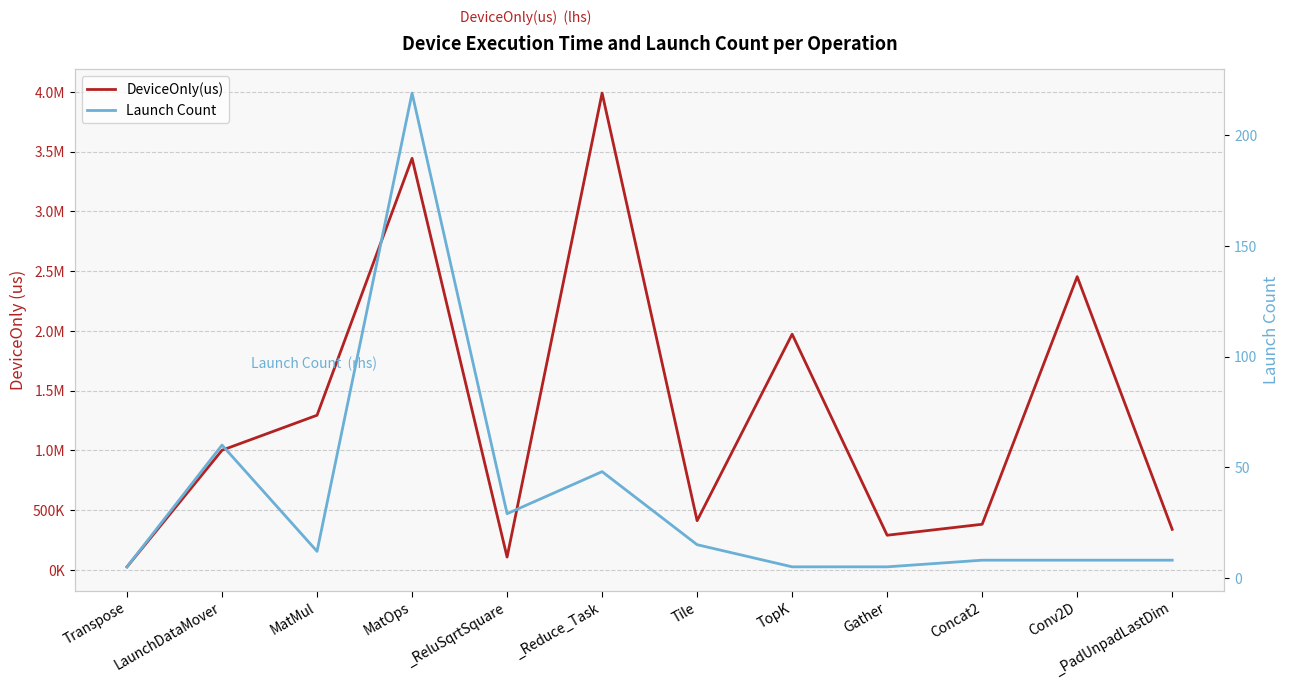

What is the greatest value displayed?

3989612.7